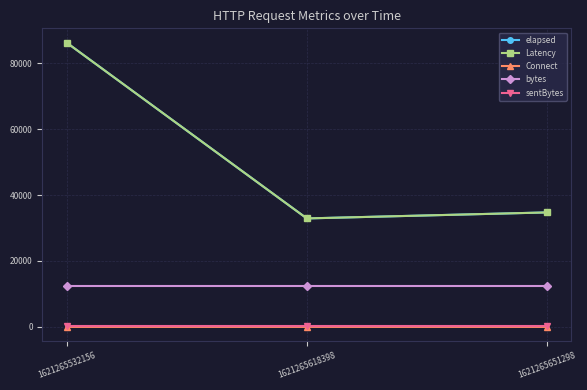

How many categories are shown in the chart?

3